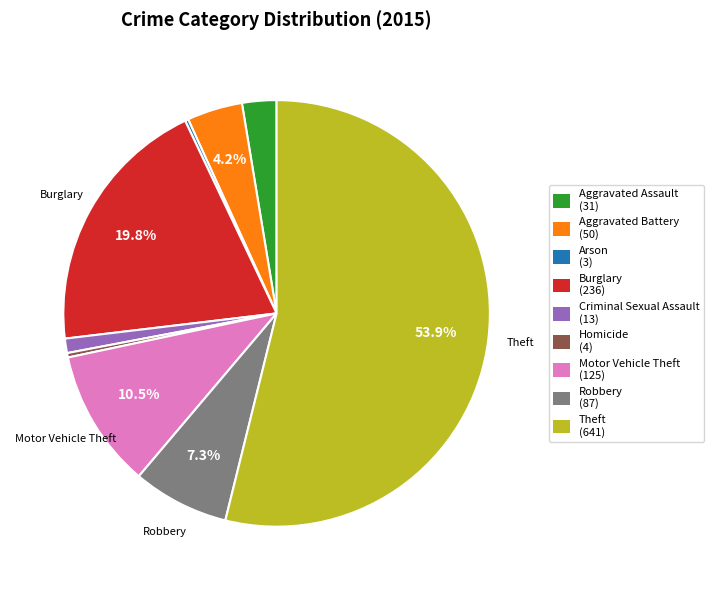

What percentage is the Aggravated Assault slice, to the nearest percent?

3%